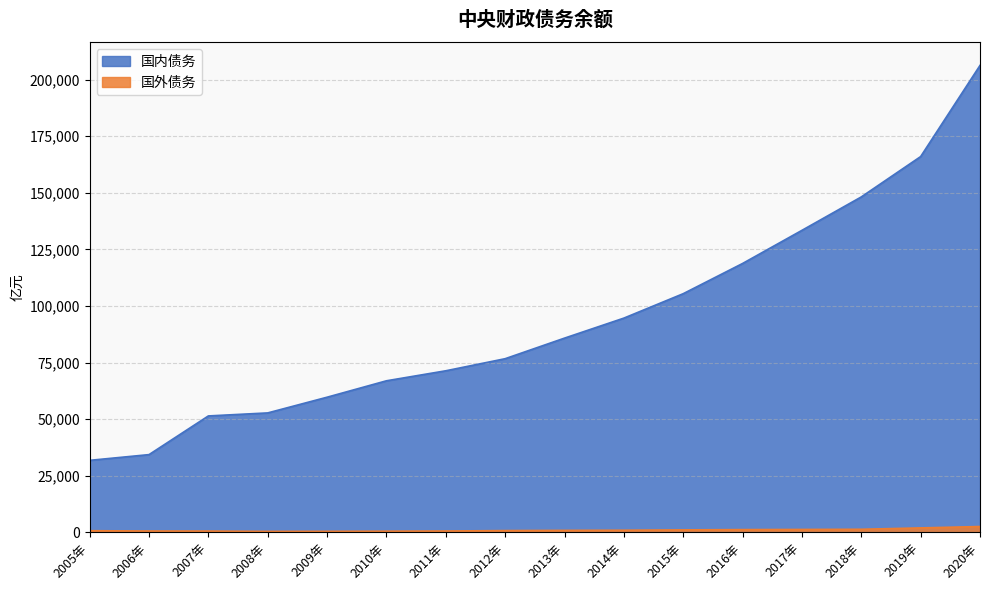

How many lines are shown in the chart?

2